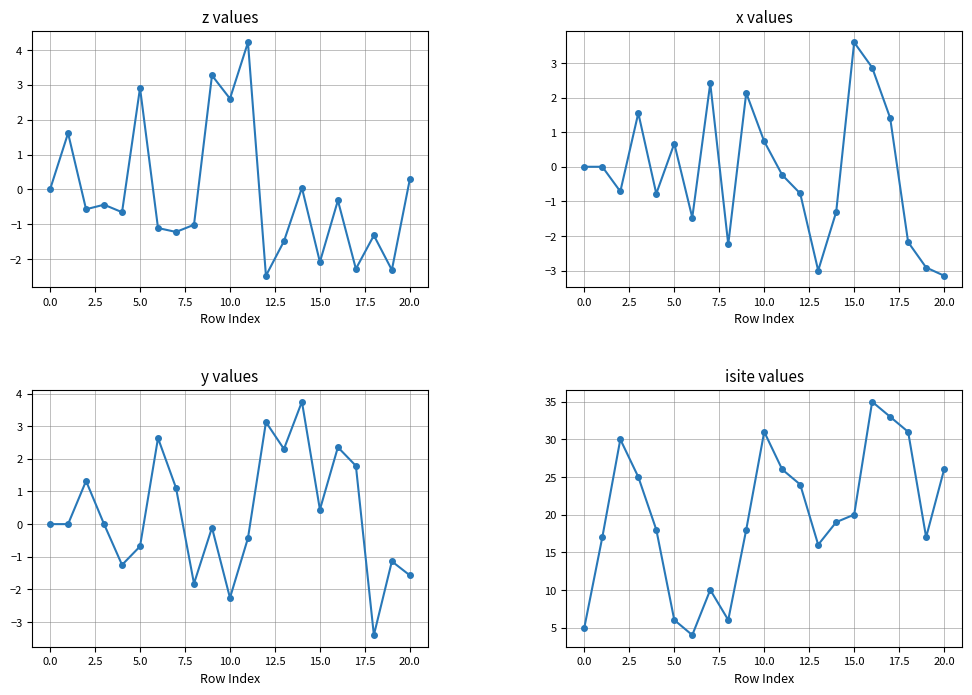

Read the z values value at 15.

-2.1